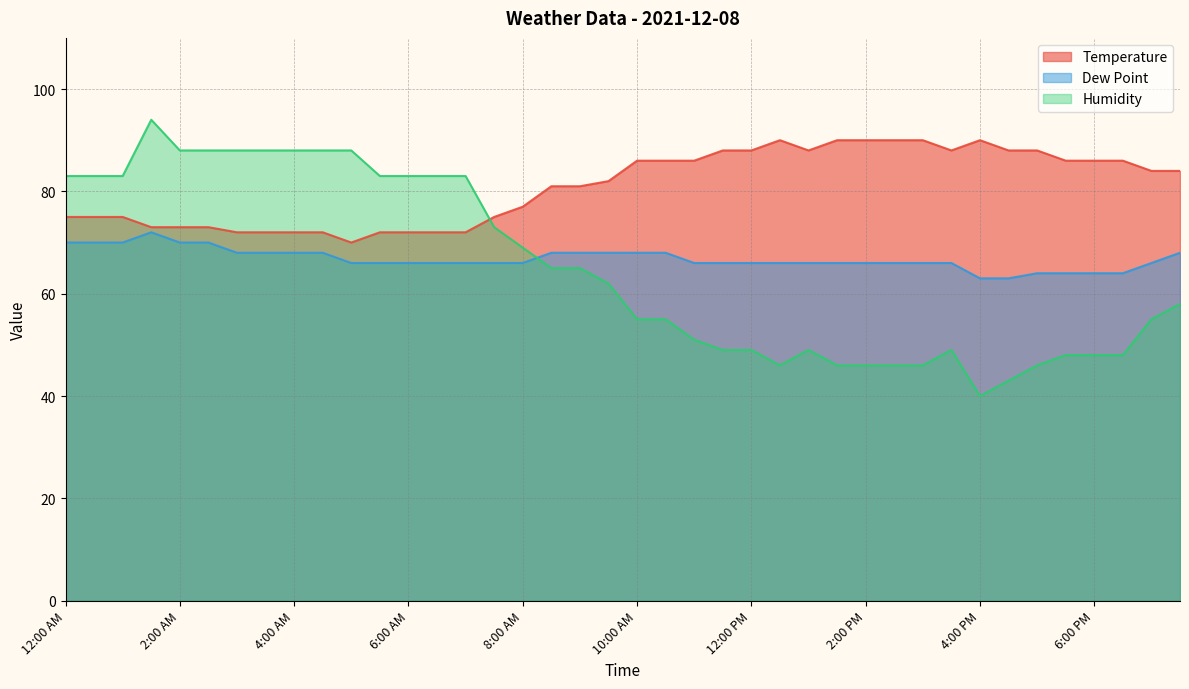

How many data points in Humidity are above 62?

19